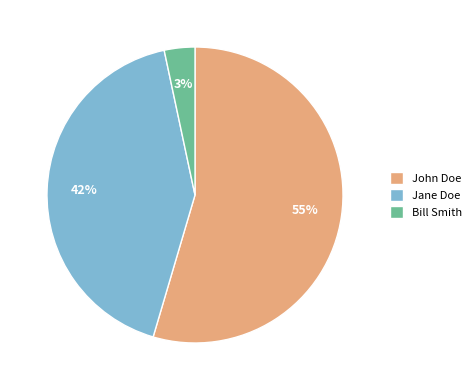

Which category has the smallest portion of the pie?

Bill Smith